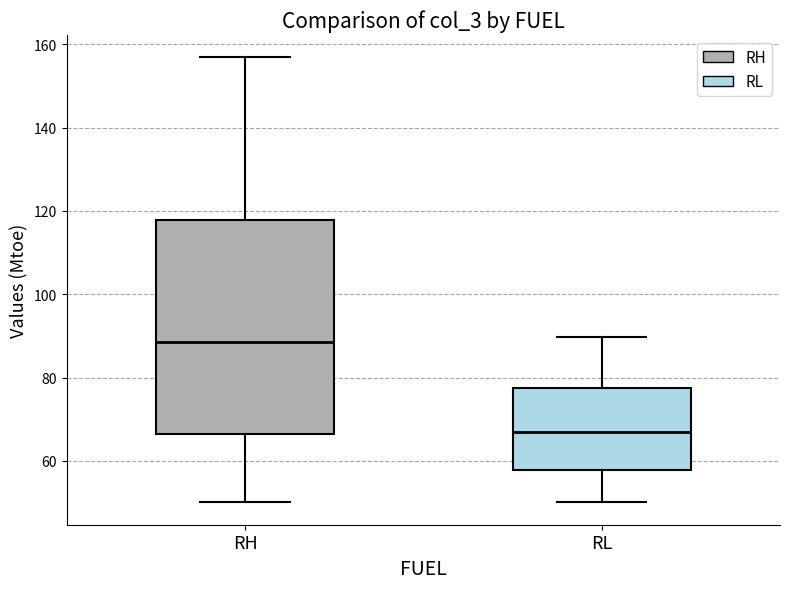

Which box is the tallest, from its lower edge to its upper edge?

RH